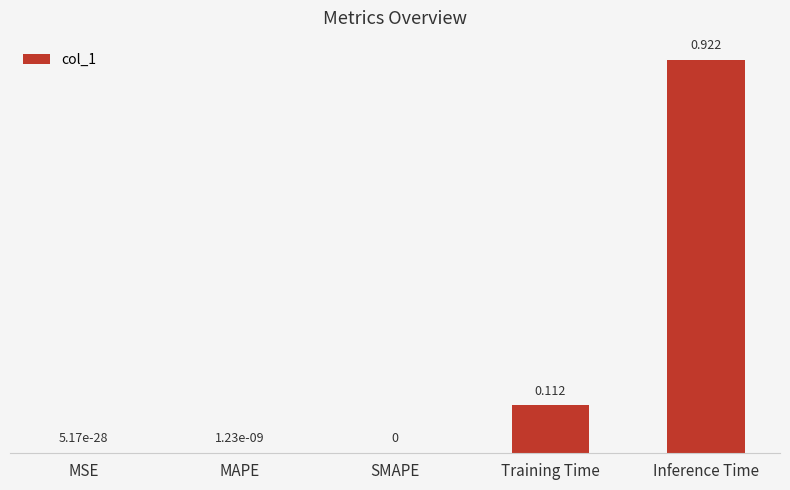

How many values are above zero?

4